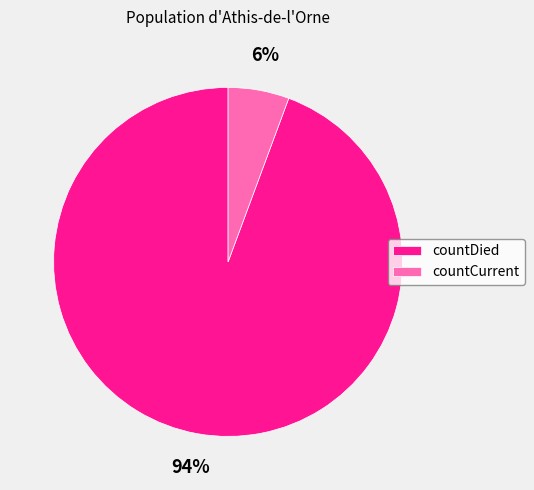

Rank the categories by value from highest to lowest.

countDied, countCurrent